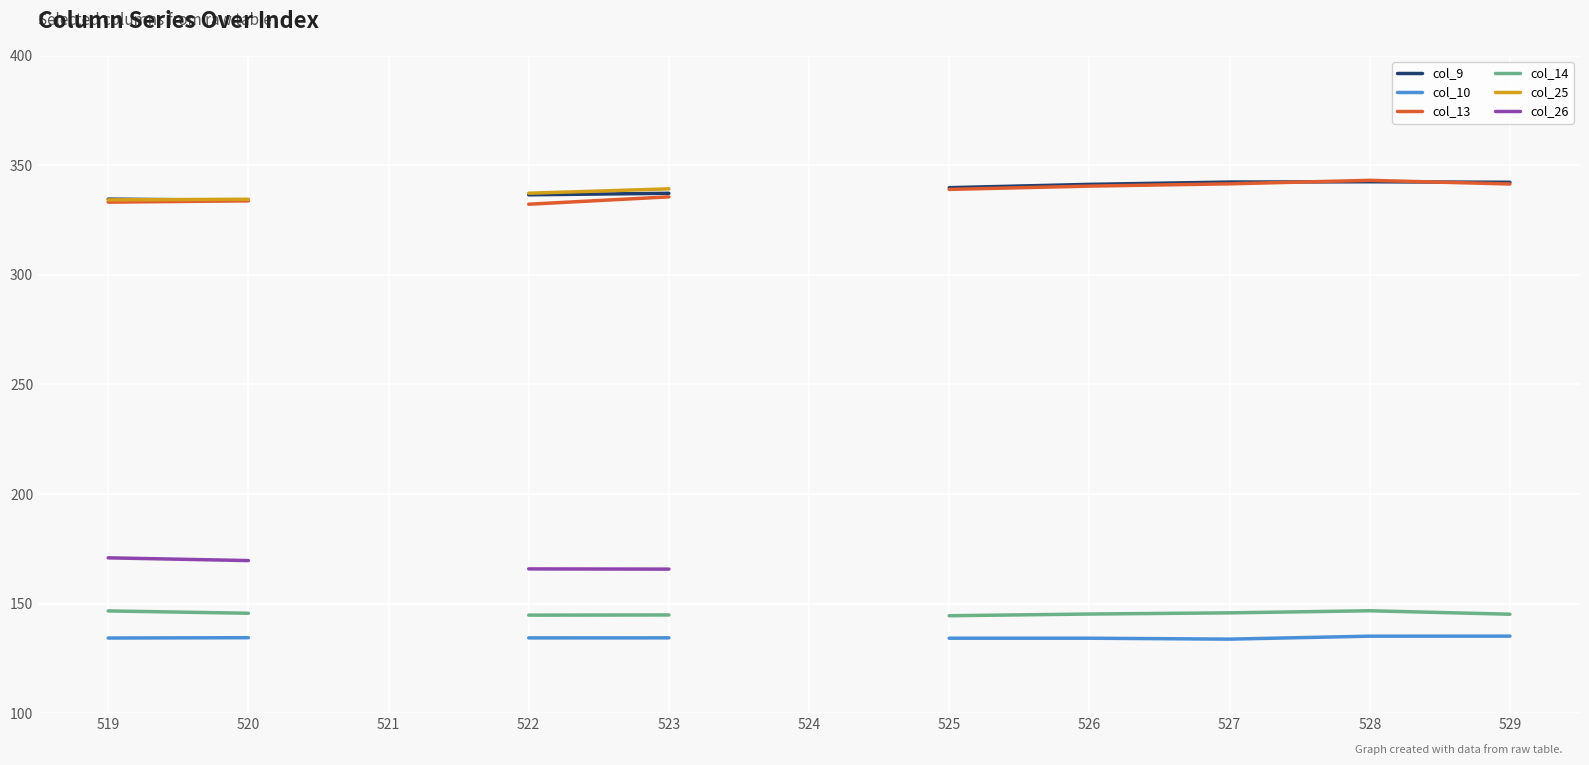

True or false: col_9 has more than 2 interior local peaks.

False